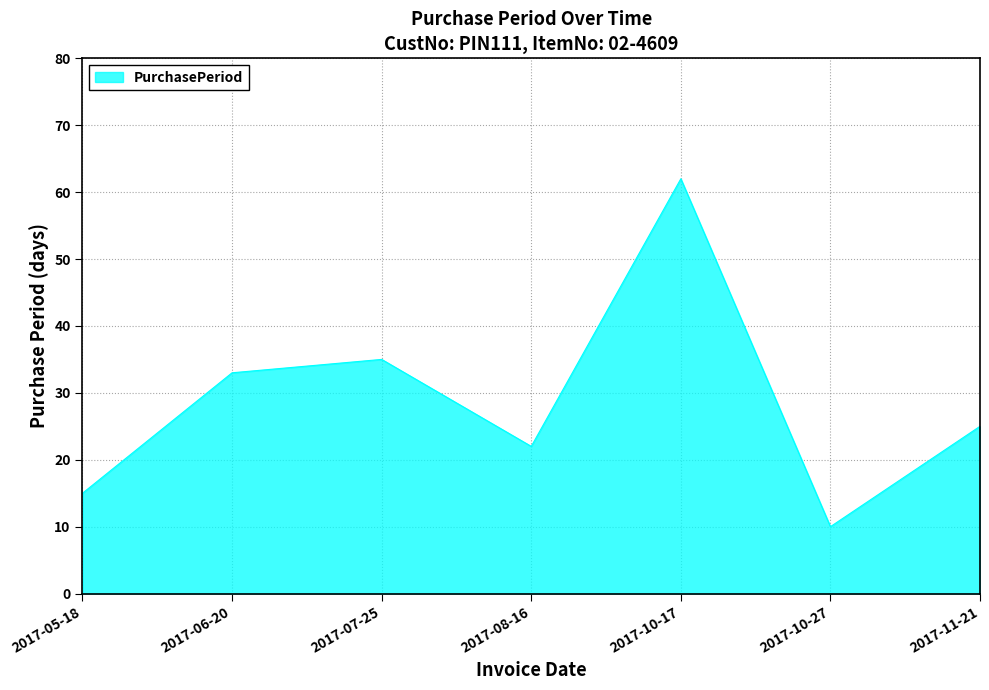

Reading right to left, what are all the values shown in this chart?

25	10	62	22	35	33	15